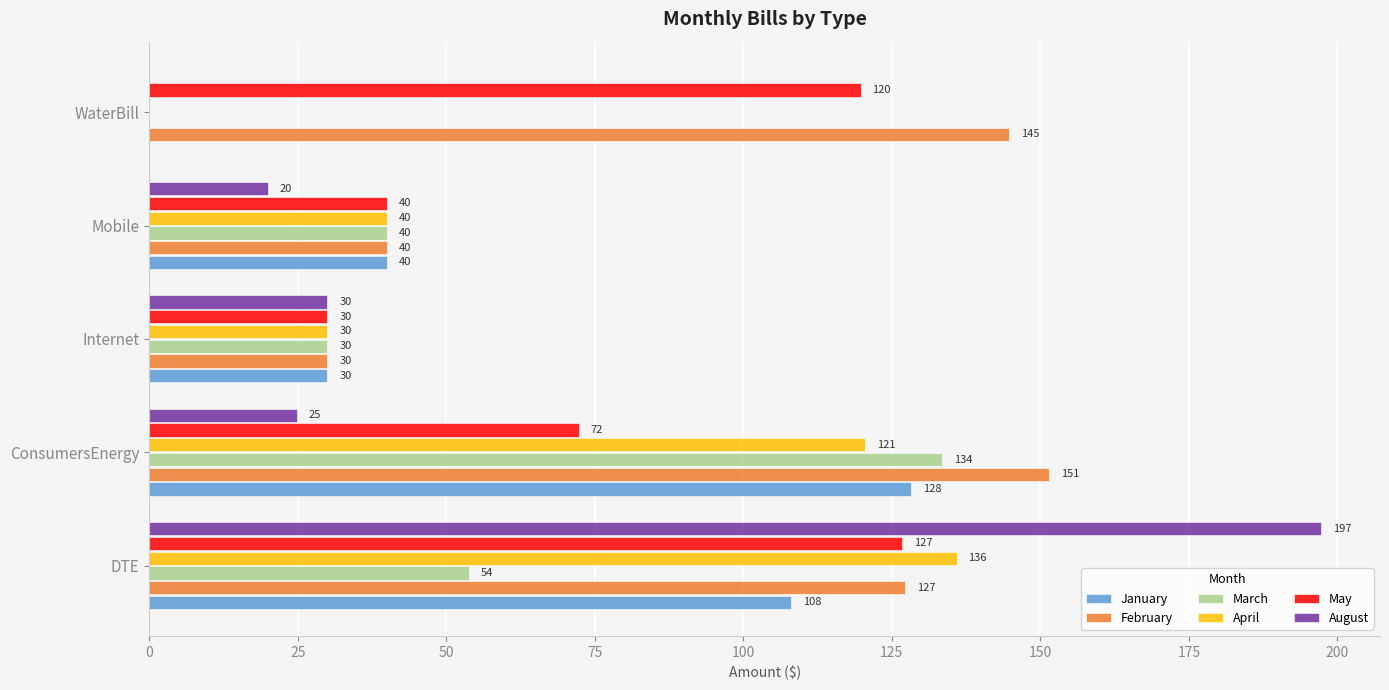

Which series has the largest total across all categories?

February